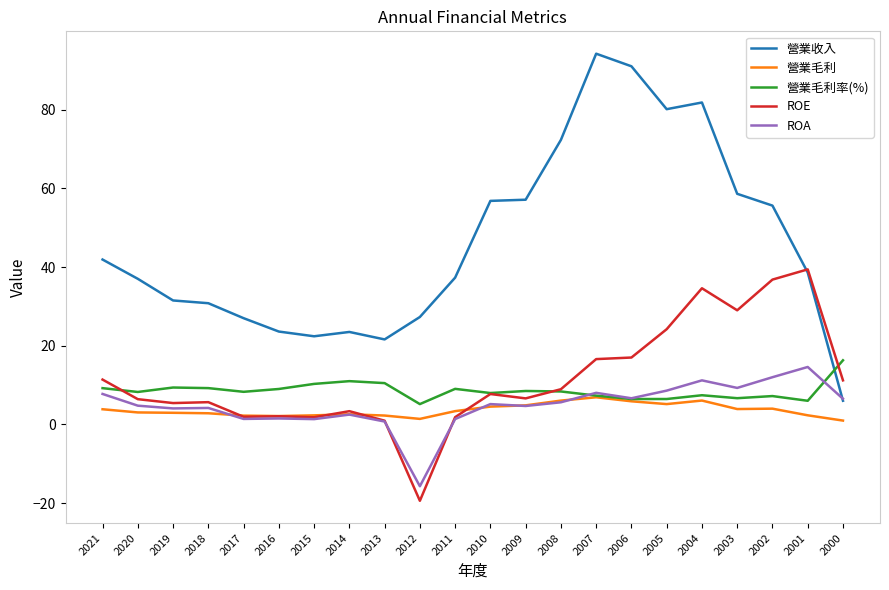

In 營業毛利, how many points are higher than both neighbors (excluding endpoints)?

4